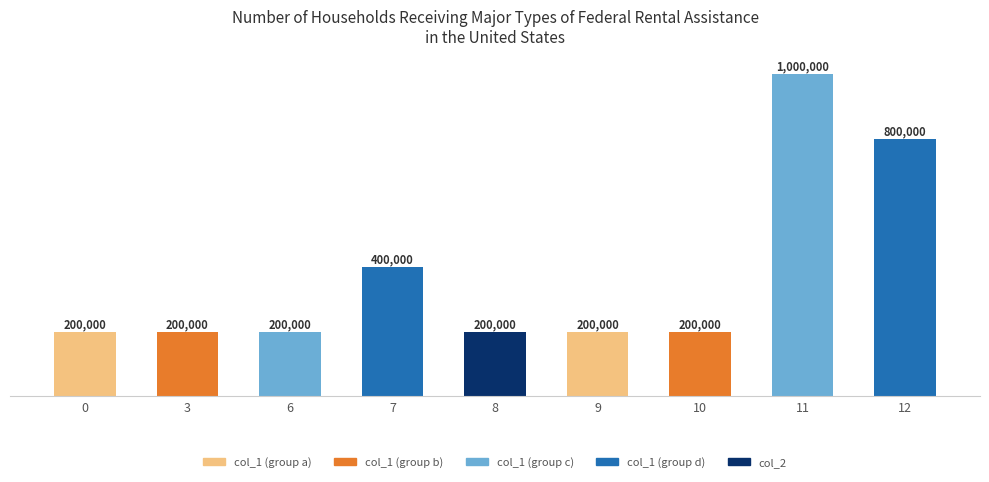

The value at 7 is 400000. True or false?

True